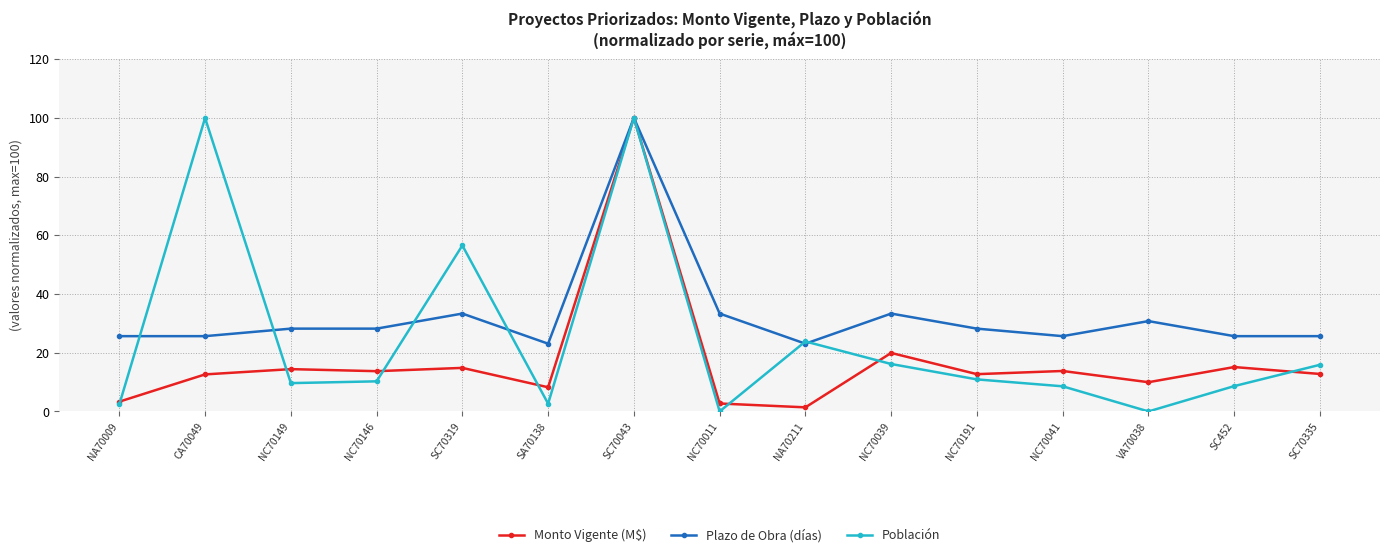

Where is Monto Vigente (M$) nearest to the value 50?

NC70039